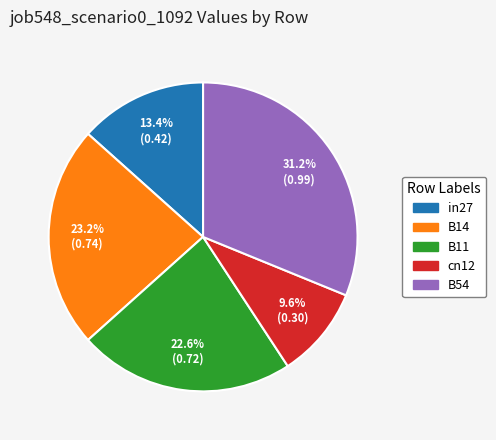

Is it true that B14 is 13% of the pie?

False